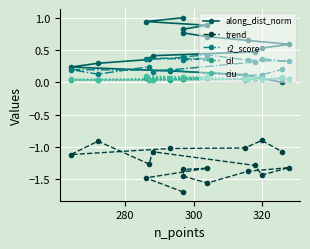

What is the label of the 17th point from the right?

280